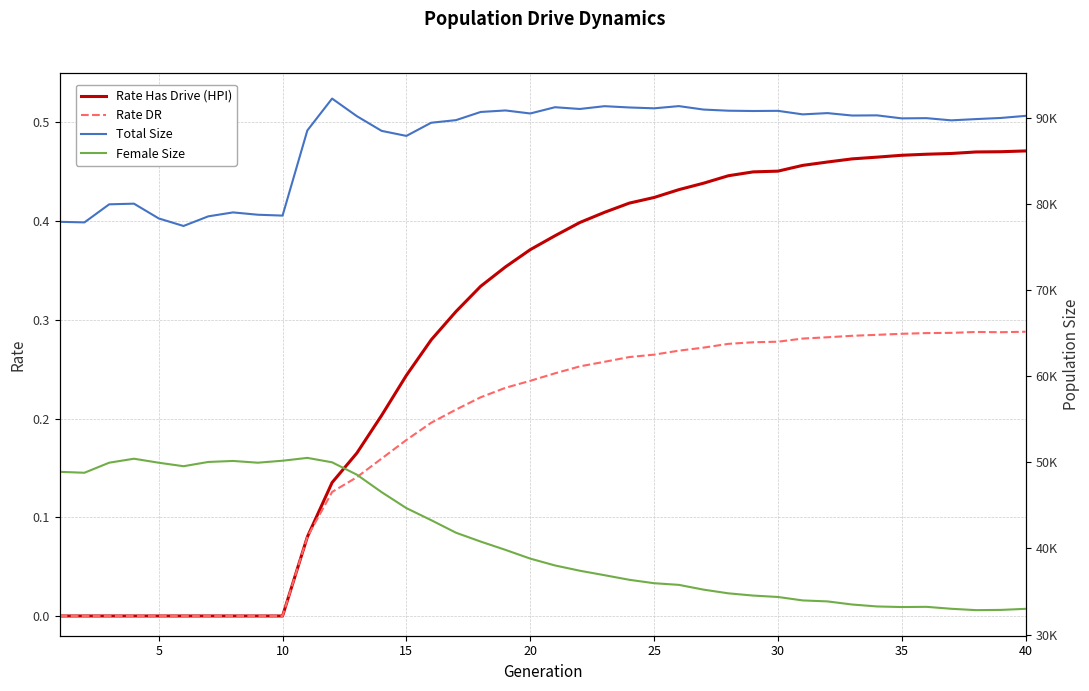

Is it true that Rate Has Drive (HPI) equals -0.3 at 5?

False